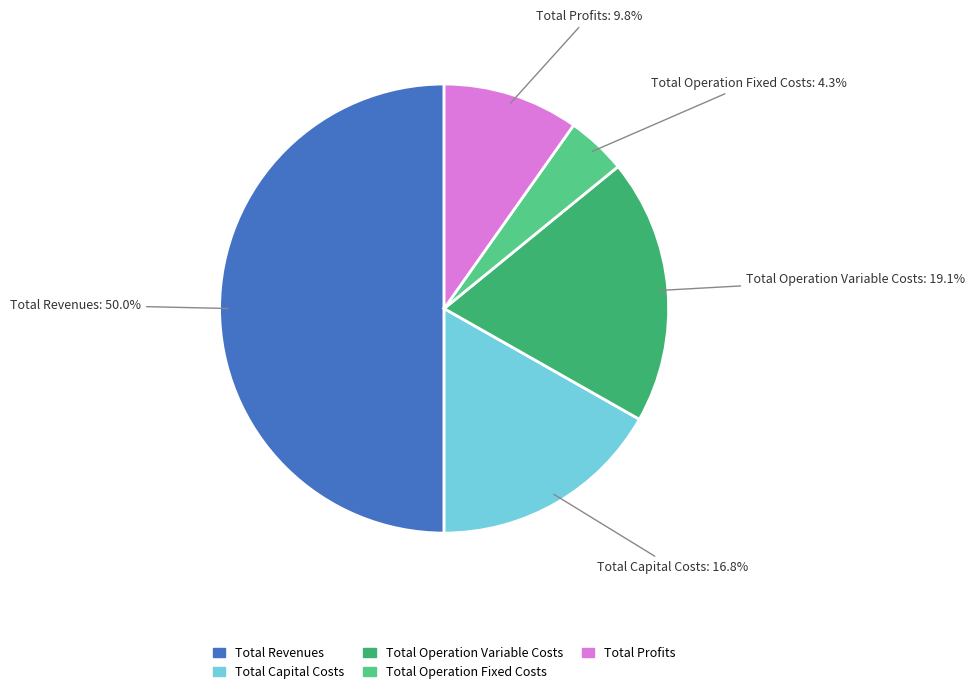

To the nearest percent, what is the difference between the largest and smallest slice percentages?

46%